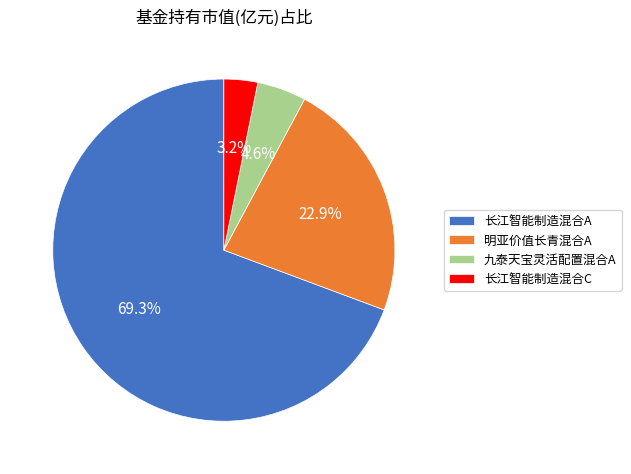

Does 长江智能制造混合A represent more than half of the total?

Yes